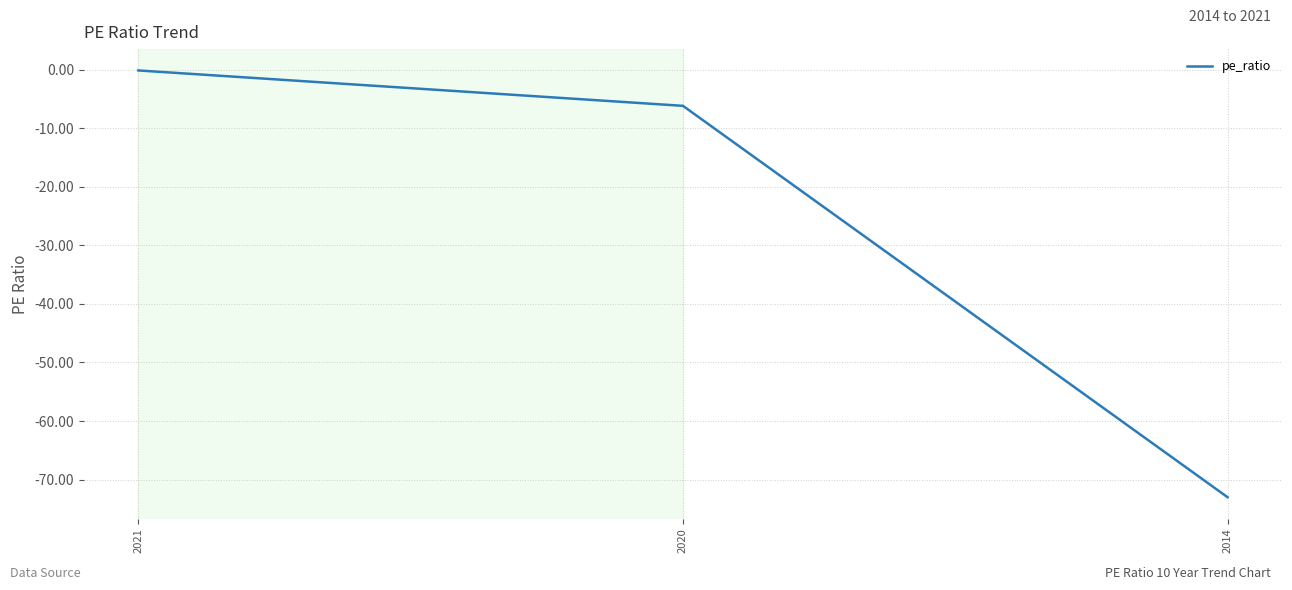

List the labels in order of value, smallest first.

2014, 2020, 2021